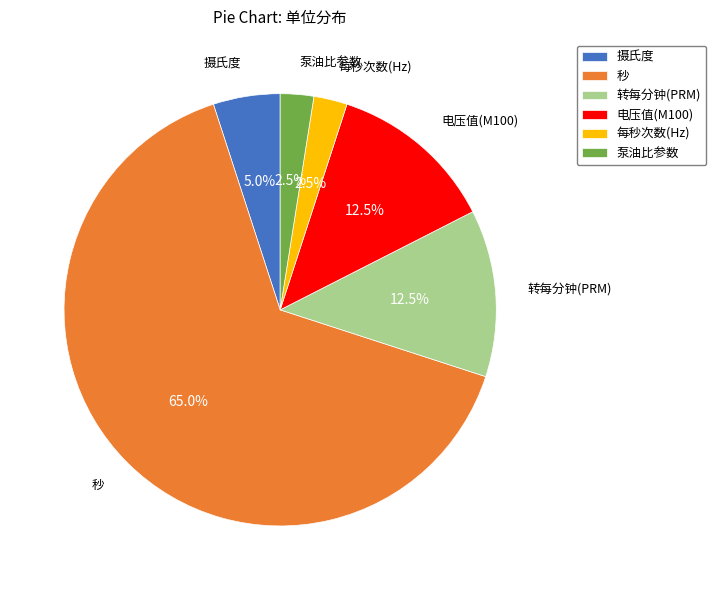

Between 电压值(M100) and 摄氏度, which is larger?

电压值(M100)